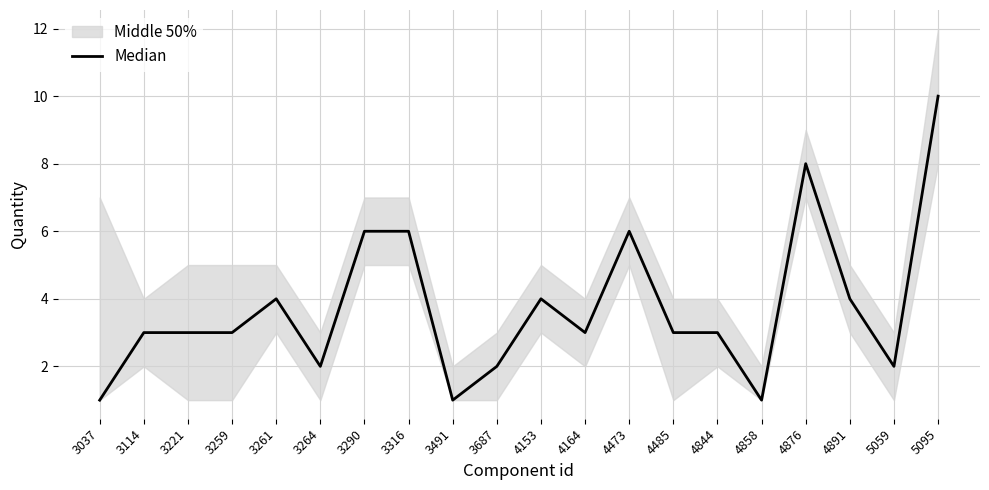

What is the smallest value displayed?

1